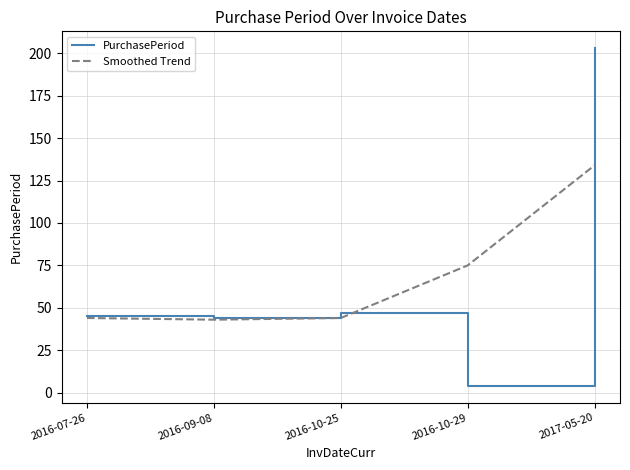

Which series has the widest spread of values?

PurchasePeriod